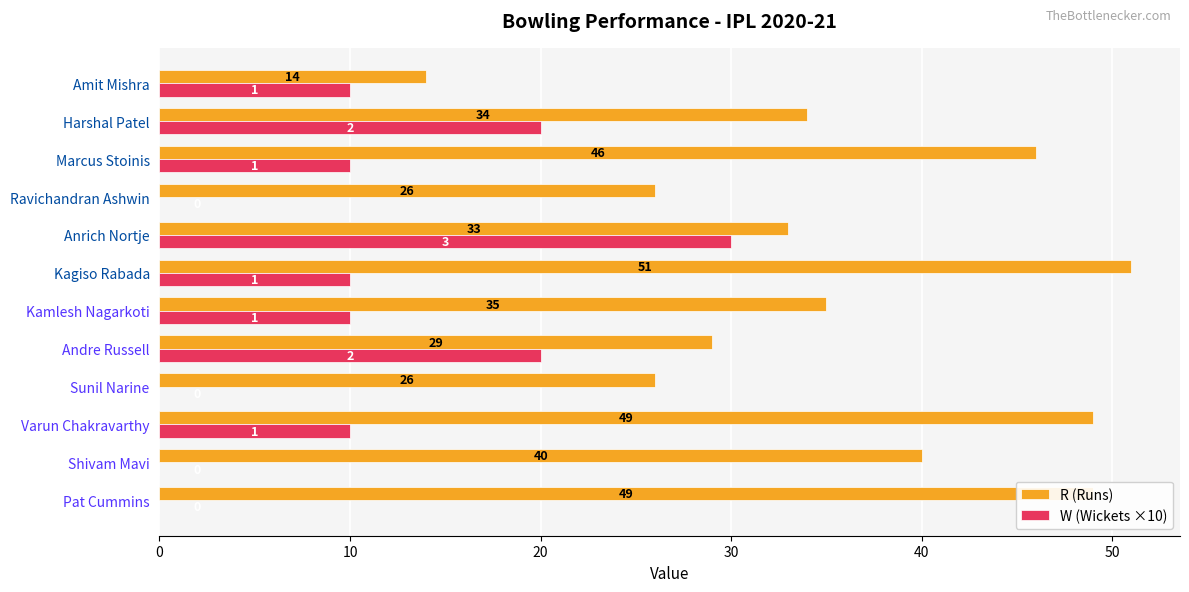

At which label does W (Wickets ×10) reach its peak?

Anrich Nortje